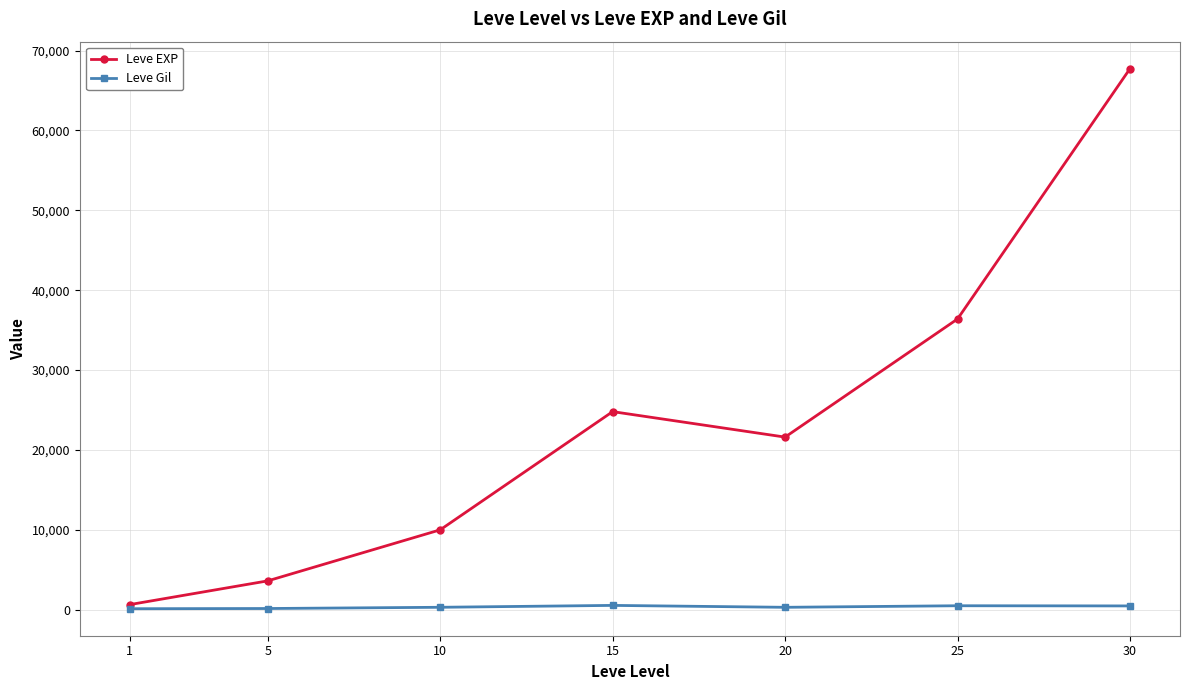

What is the value of the Leve Gil point at the 7th from the left?

463